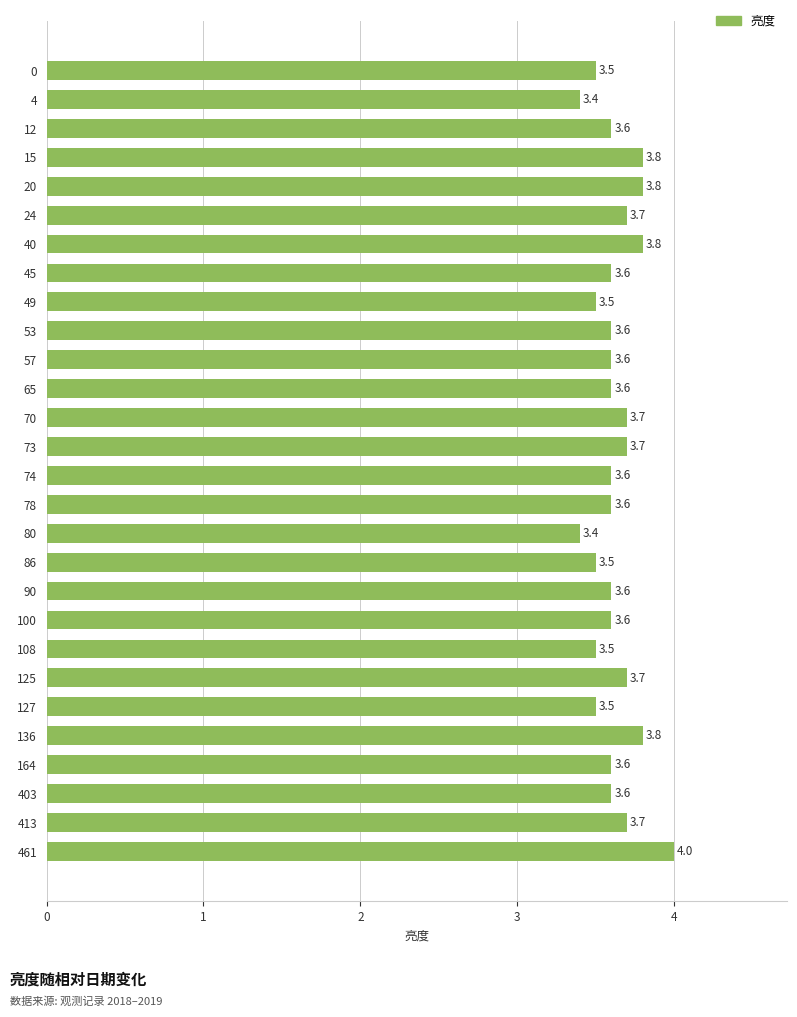

What is the ratio of the value at 136 to the value at 127?

1.1